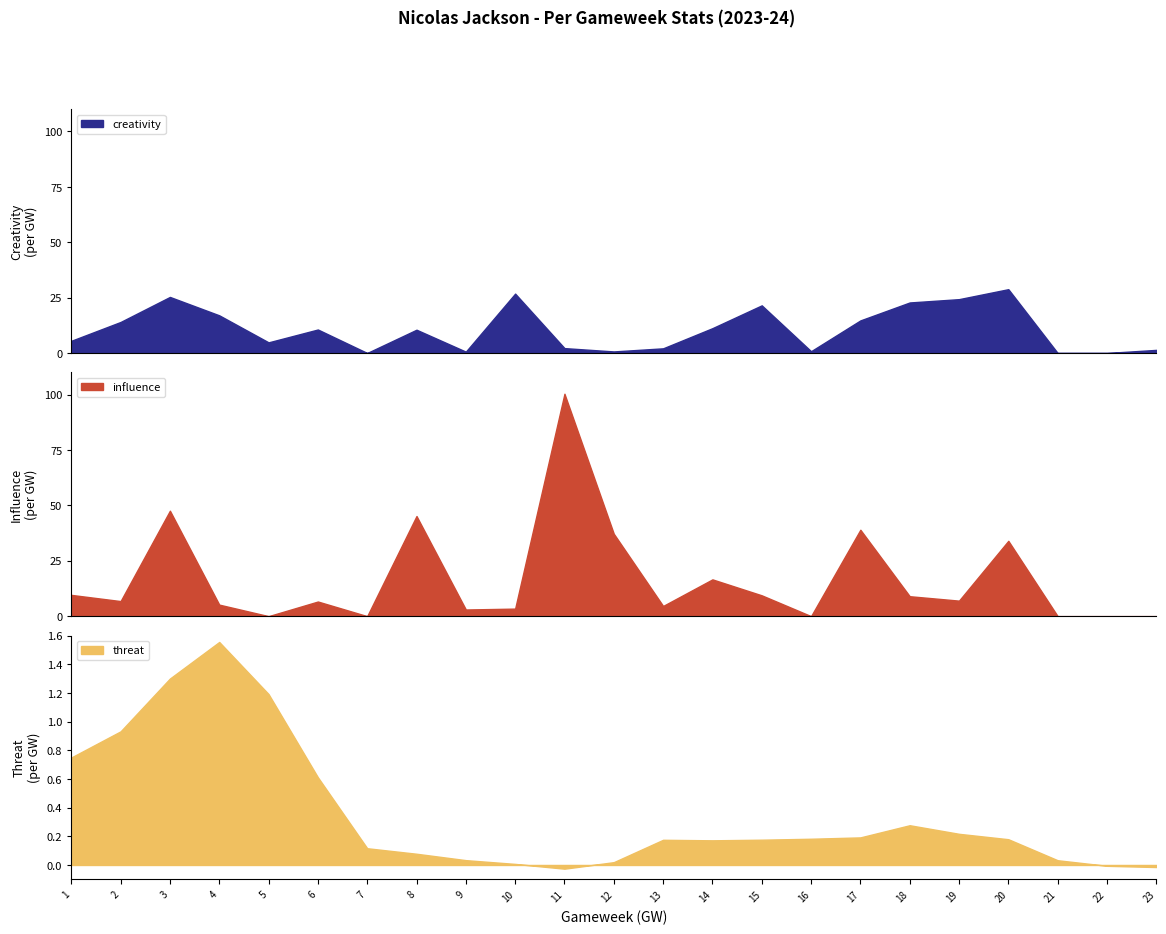

Rank the categories by influence value from lowest to highest.

5, 7, 16, 21, 22, 23, 9, 10, 13, 4, 6, 2, 19, 18, 15, 1, 14, 20, 12, 17, 8, 3, 11